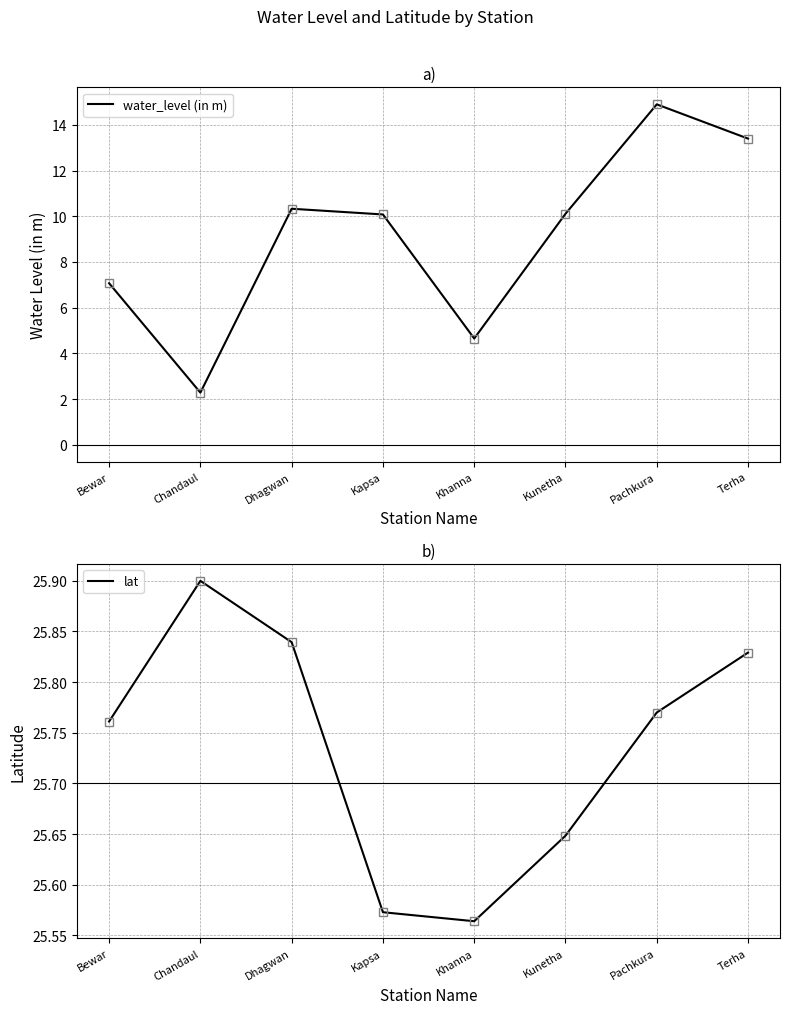

True or false: water_level (in m) and lat intersect in this chart.

False